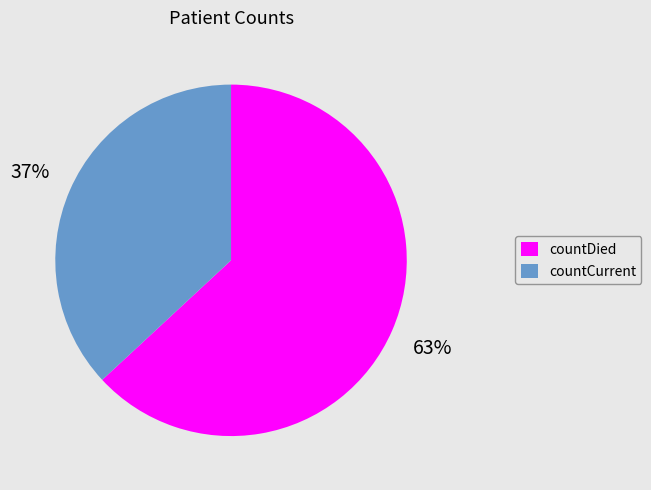

What is the majority slice?

countDied